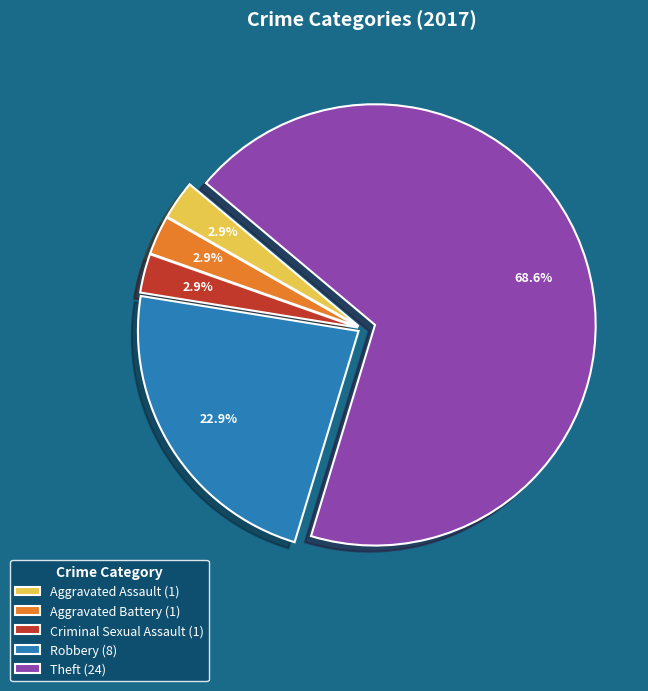

To the nearest percent, what is the difference between the largest and smallest slice percentages?

66%